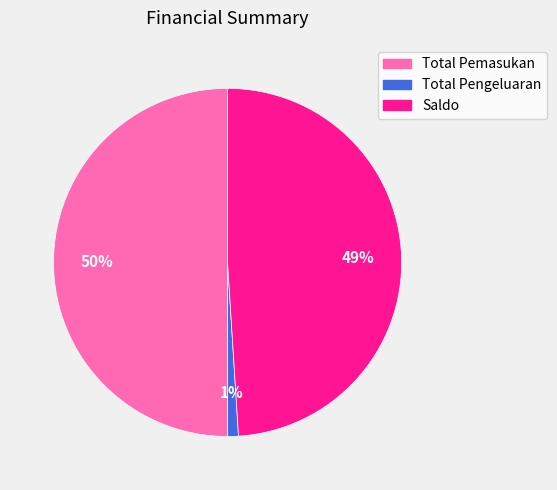

Does Total Pengeluaran represent more than half of the total?

No